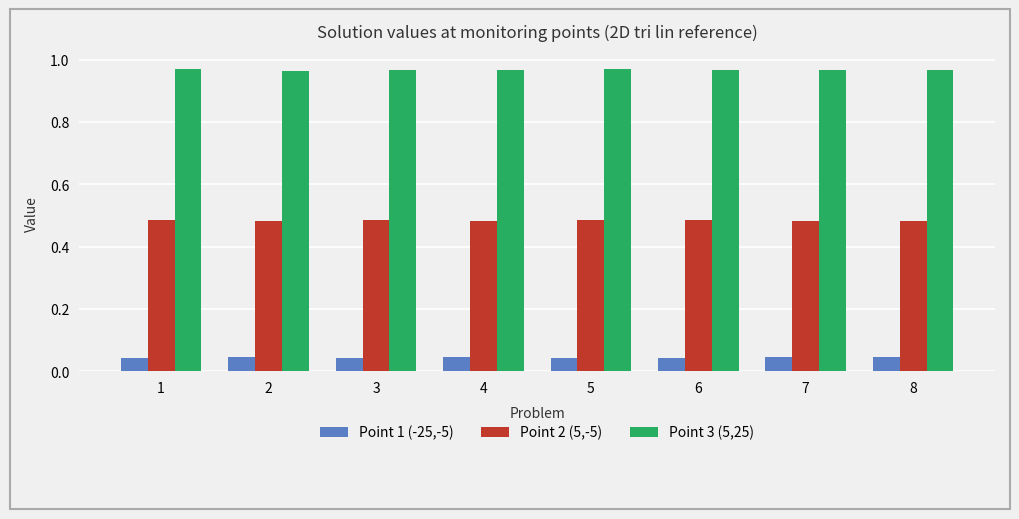

Rank the series by their average value, from lowest to highest.

Point 1 (-25,-5), Point 2 (5,-5), Point 3 (5,25)